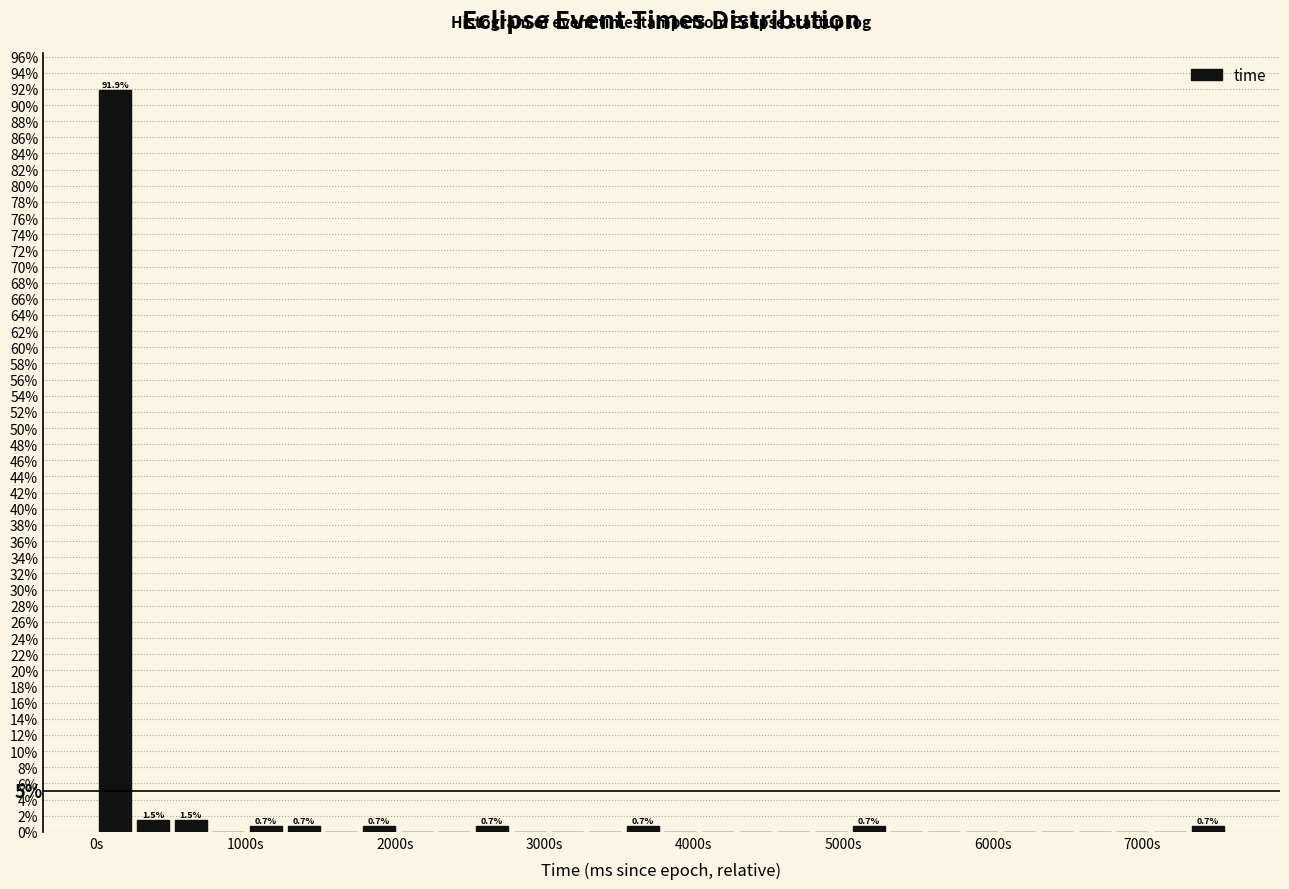

Read against the x-axis, roughly where is the centre of the tallest bar?

100